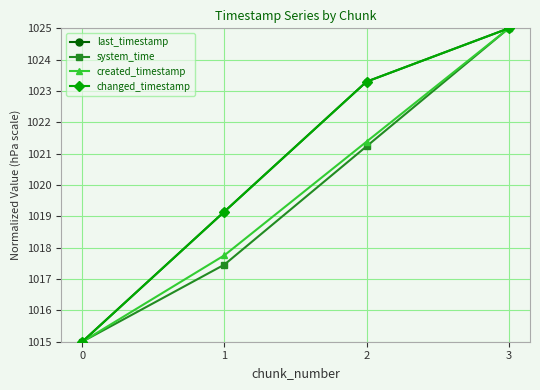

Does the chart have visible grid lines?

Yes